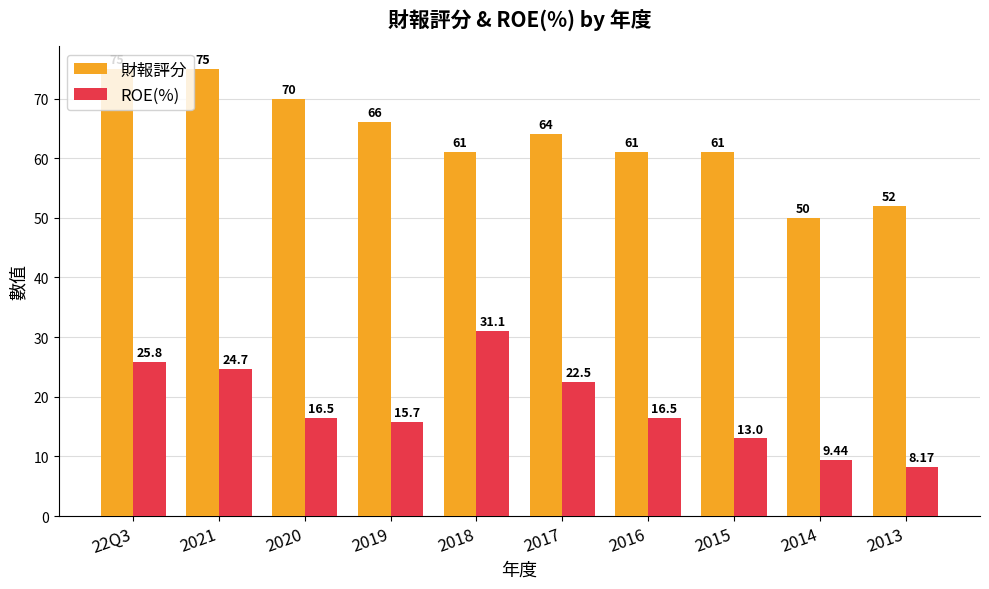

What position from the left is 2019?

4